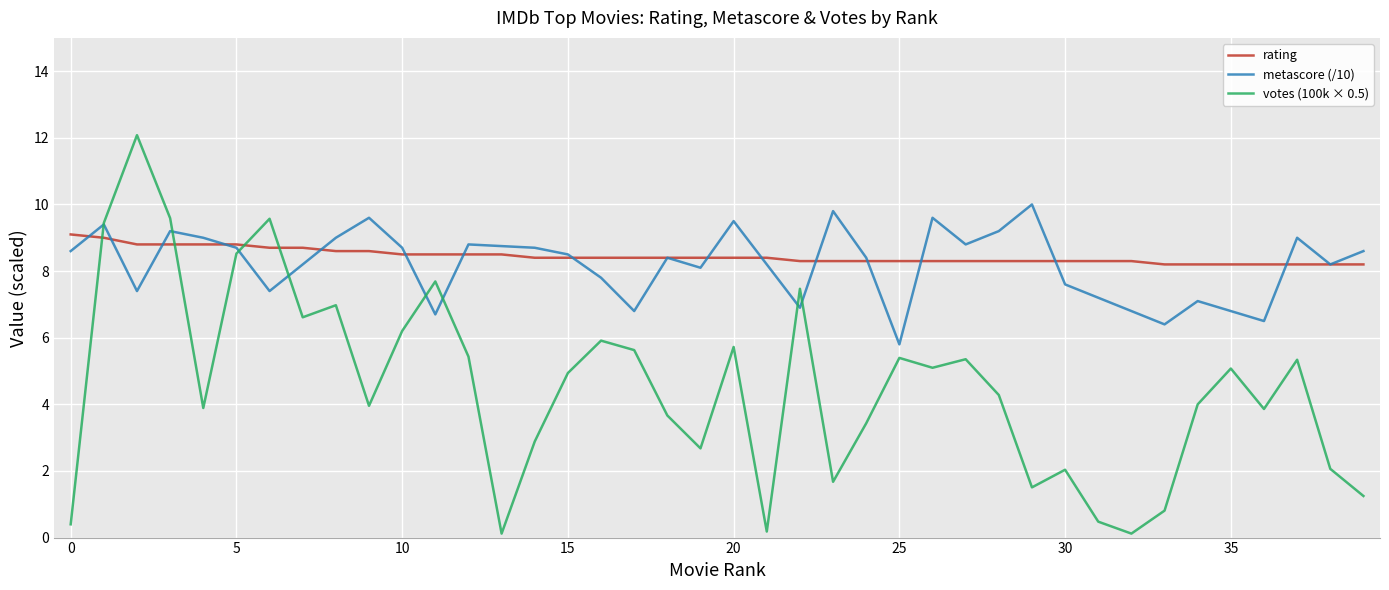

Between 33 and 36, which series saw the biggest shift?

votes_100k